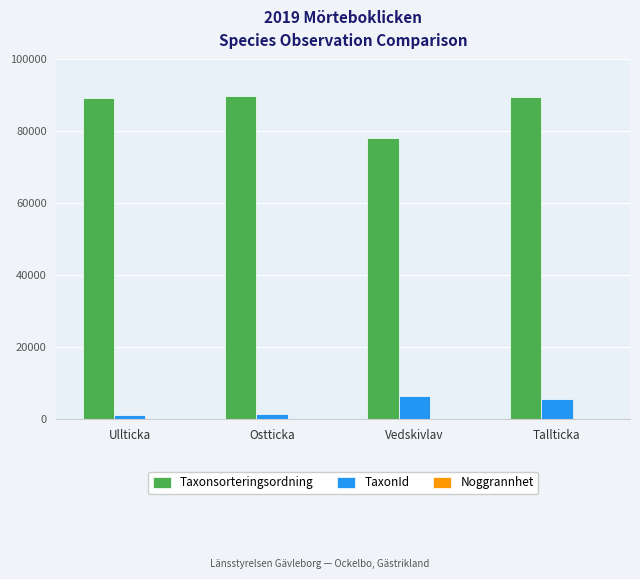

Does the chart contain stacked bars?

No